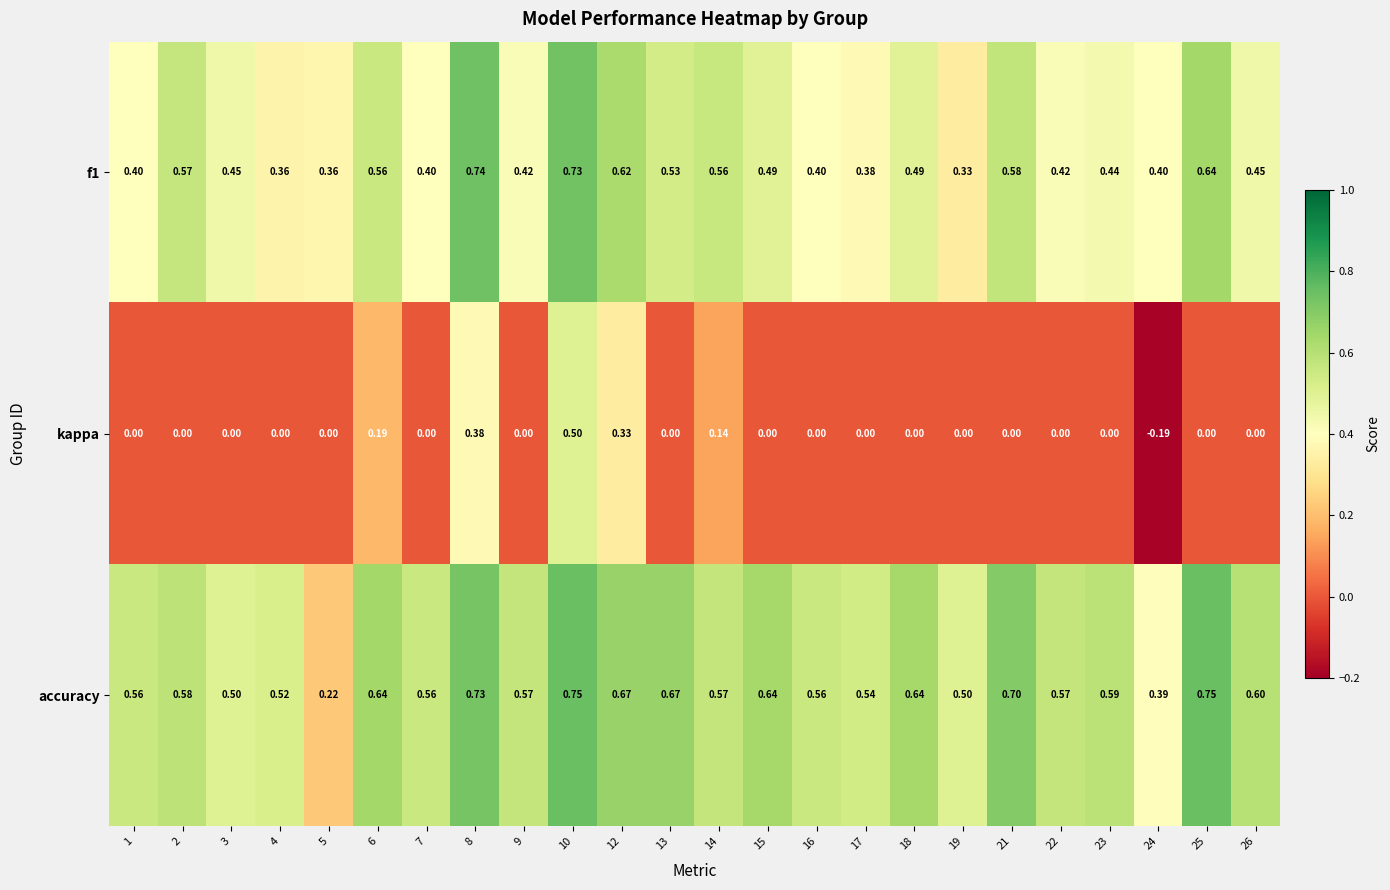

Which series has the largest total across all categories?

accuracy